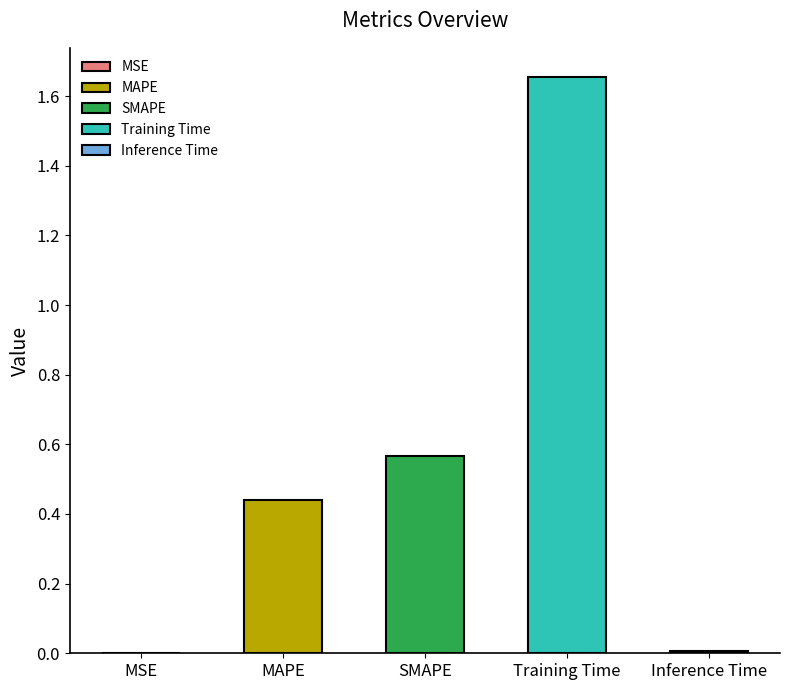

Which label corresponds to the largest value in the chart?

Training Time